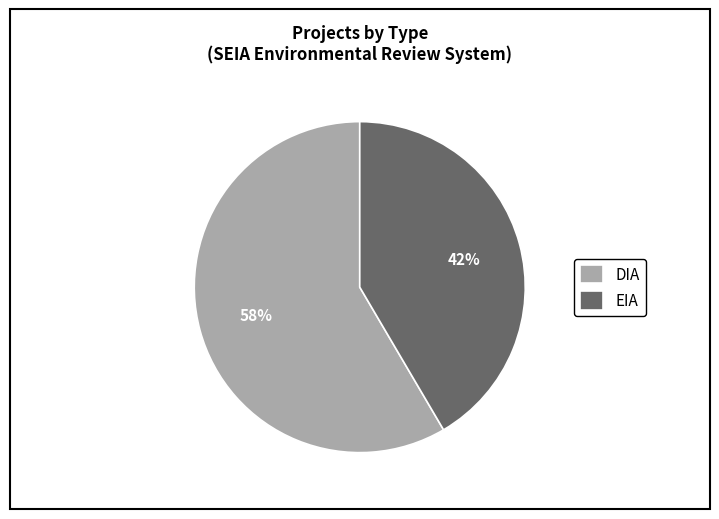

Is EIA the majority of the pie?

No